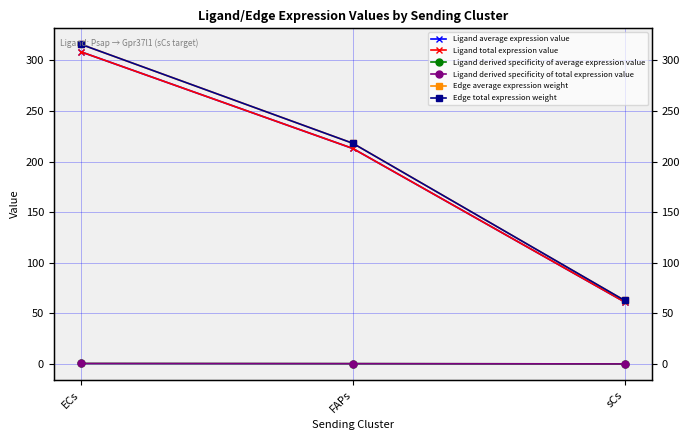

What are all the series names shown in the legend?

Ligand average expression value, Ligand total expression value, Ligand derived specificity of average expression value, Ligand derived specificity of total expression value, Edge average expression weight, Edge total expression weight